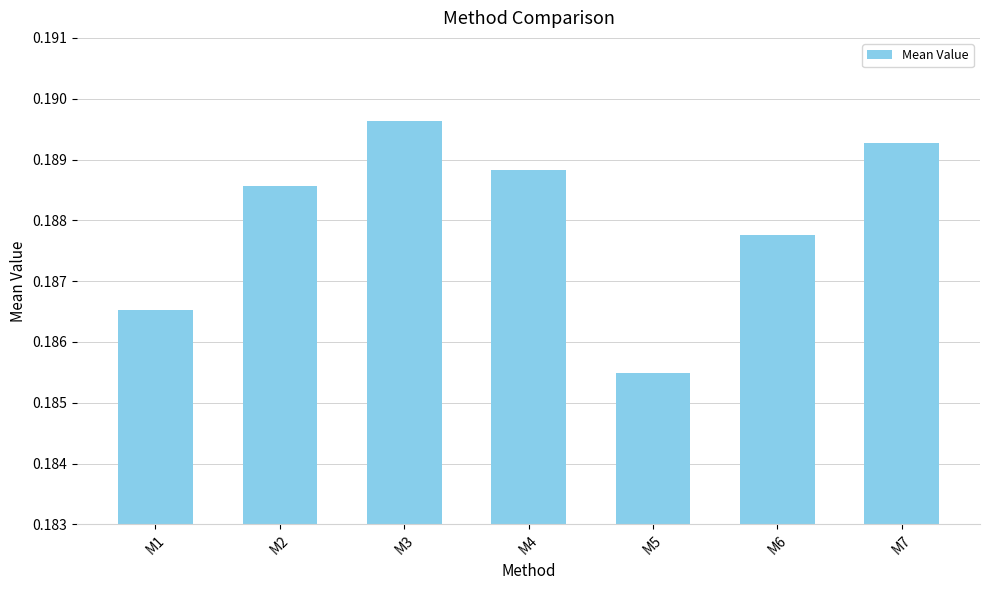

What is the sum of all values?

1.3